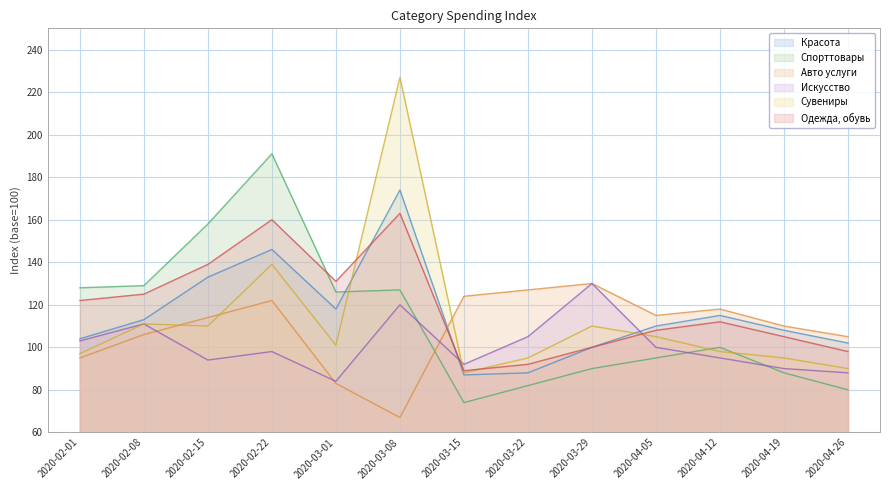

At which category does Красота reach its first local peak?

2020-02-22